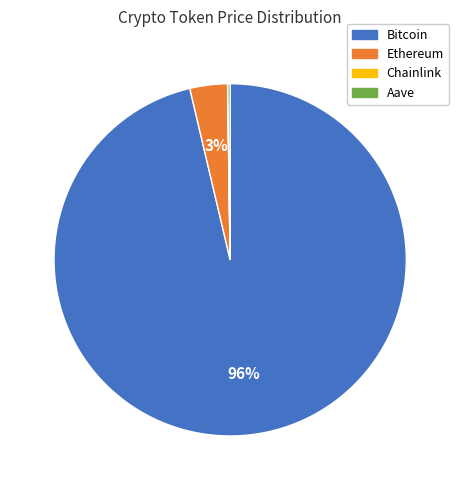

What is the largest slice in the pie chart?

Bitcoin